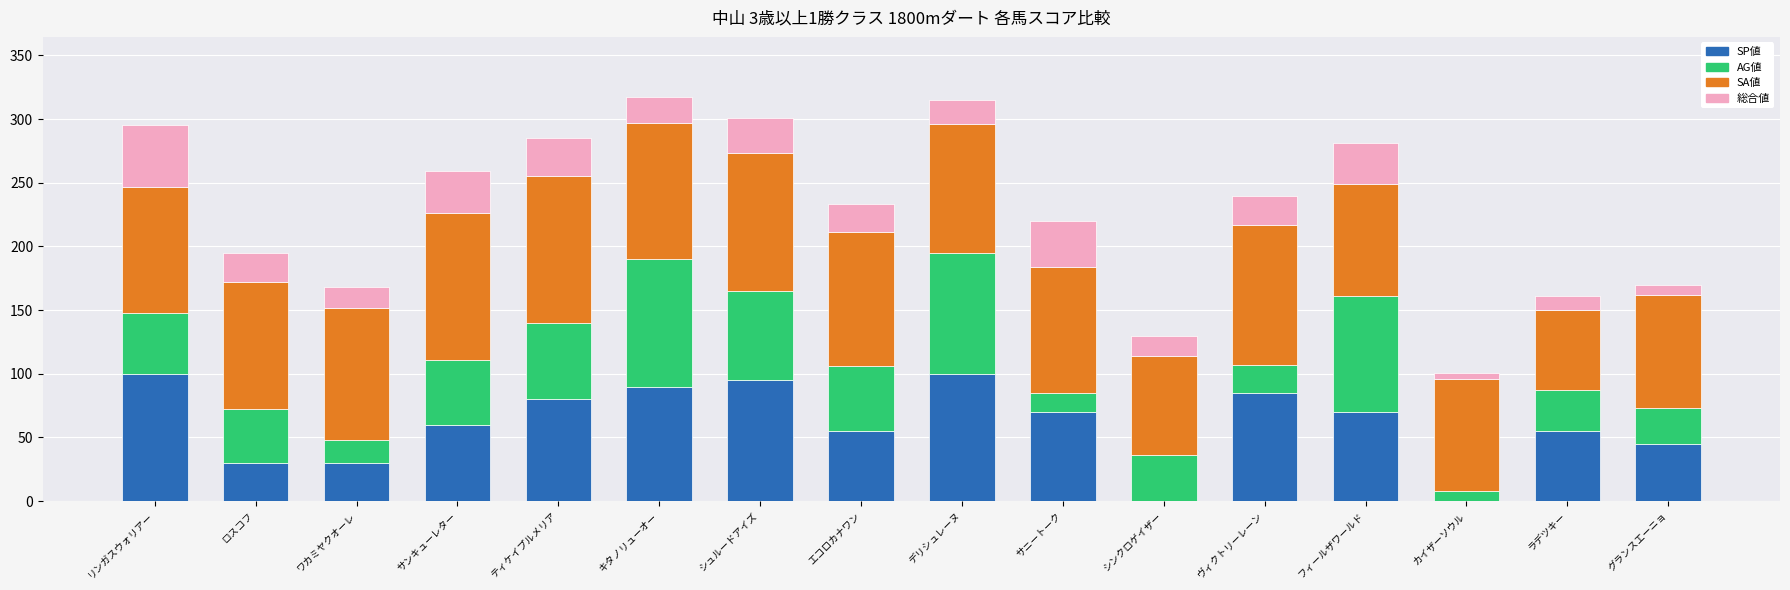

The SP値 series shows 98 at エコロカナワン. True or false?

False